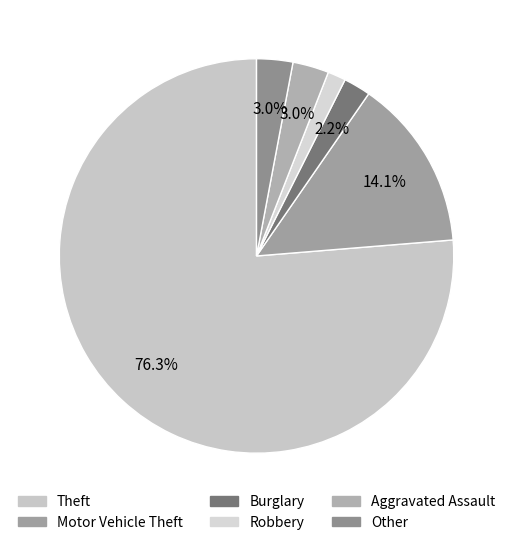

How many slices are in this pie chart?

6